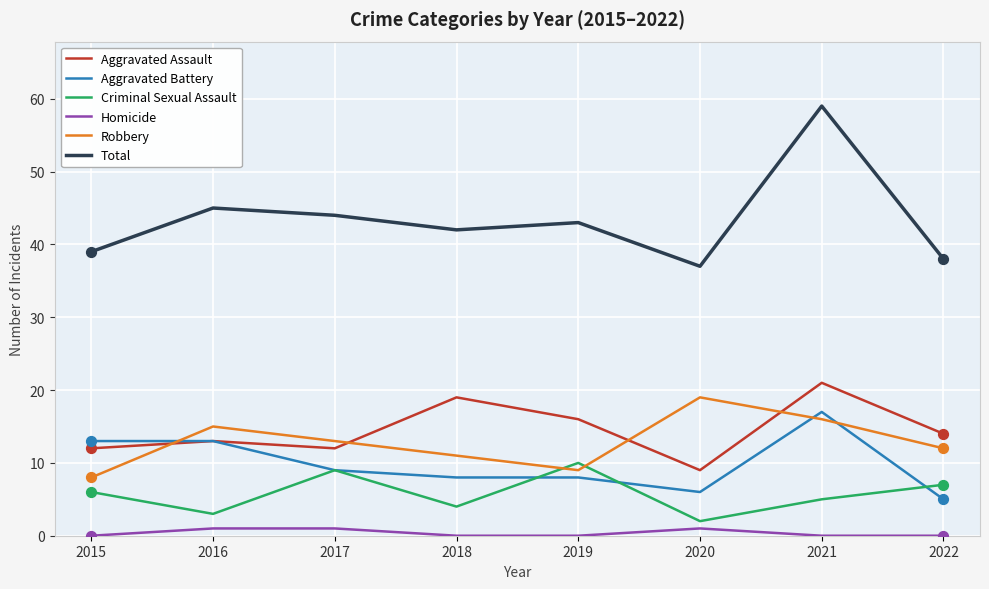

Which series has the widest spread of values?

Total